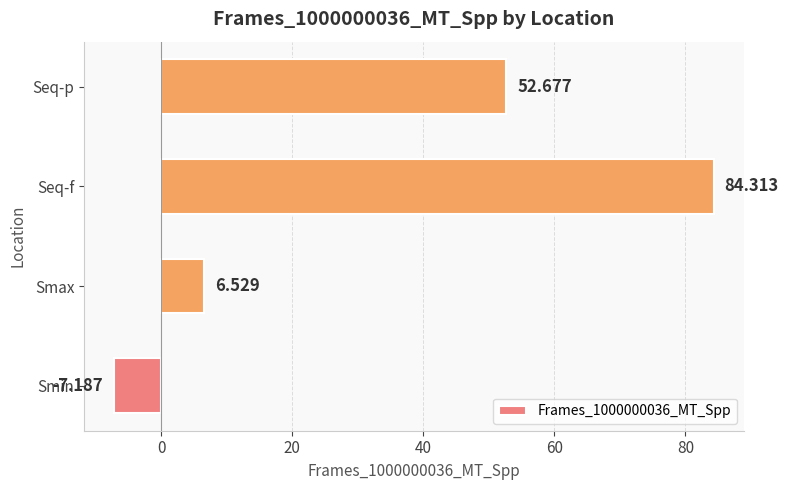

List the labels in order of value, smallest first.

Smin, Smax, Seq-p, Seq-f